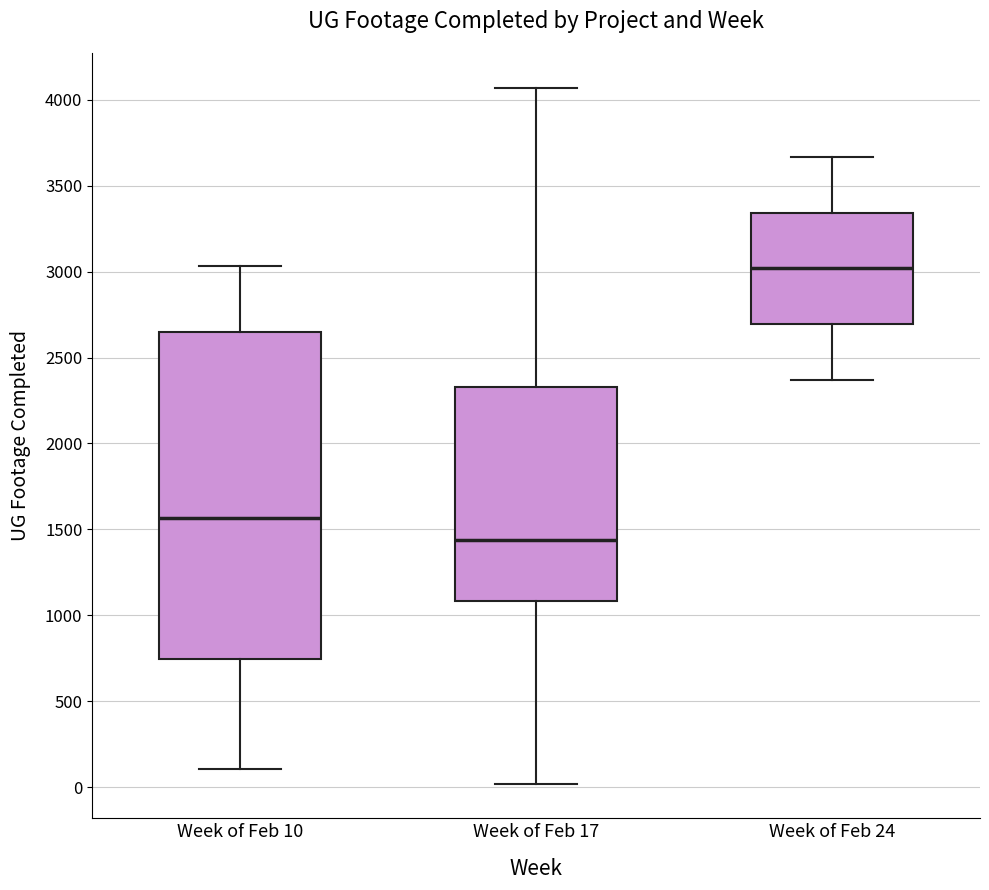

Comparing the boxes themselves (not the whiskers), which one is the tallest?

Week of Feb 10